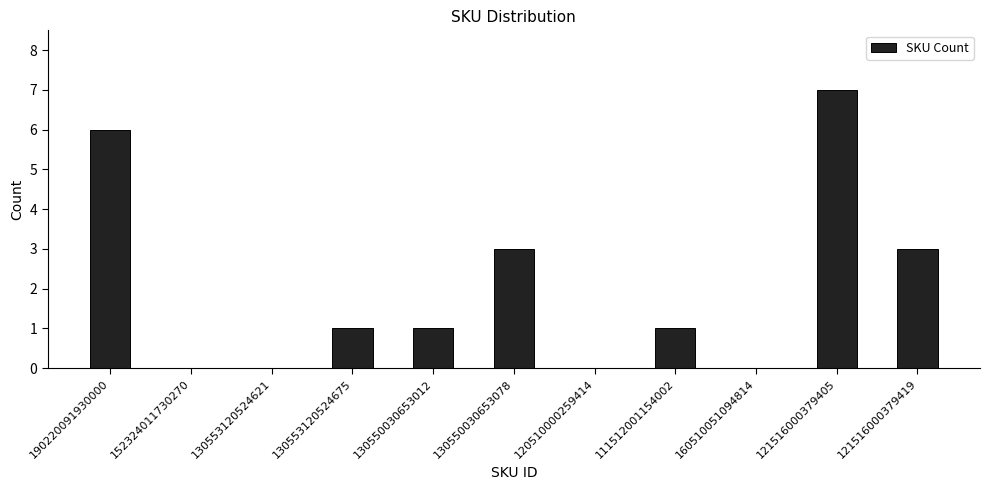

What is the change in value from 120510000259414 to 121516000379405?

+7